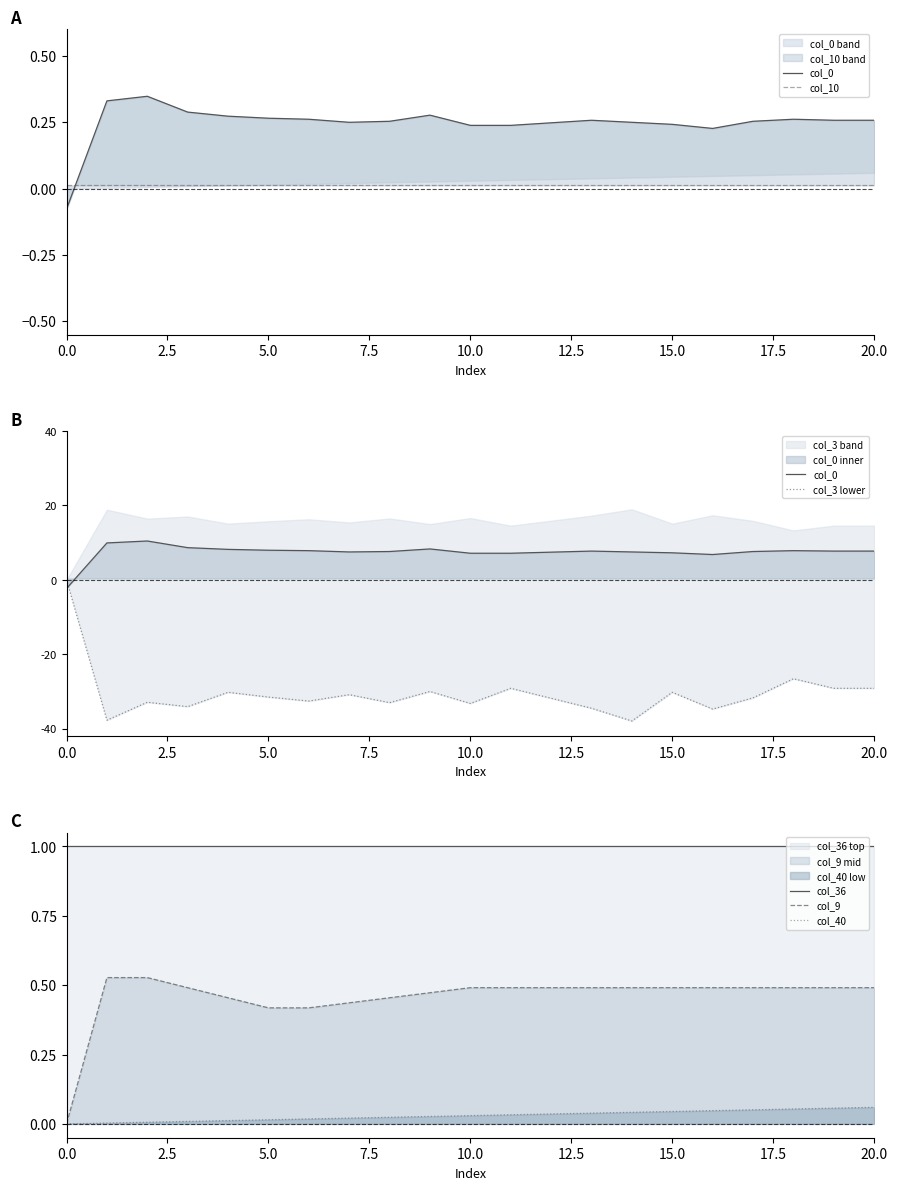

True or false: col_0 has more than 1 points higher than both neighbors.

True